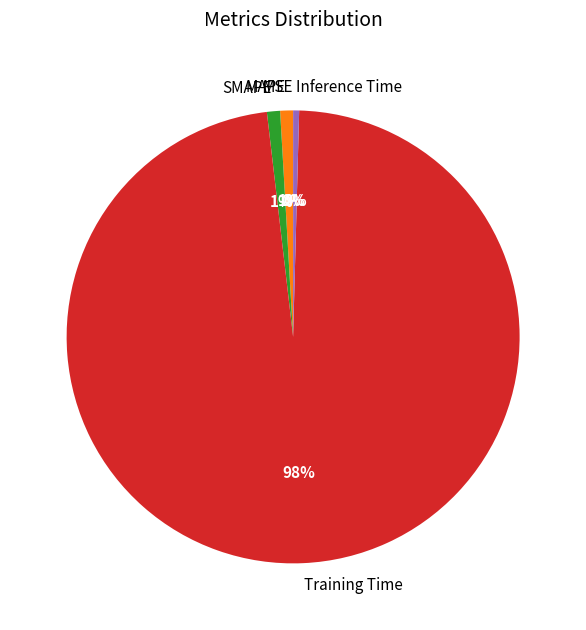

To the nearest percent, what is the difference between the largest and smallest slice percentages?

98%